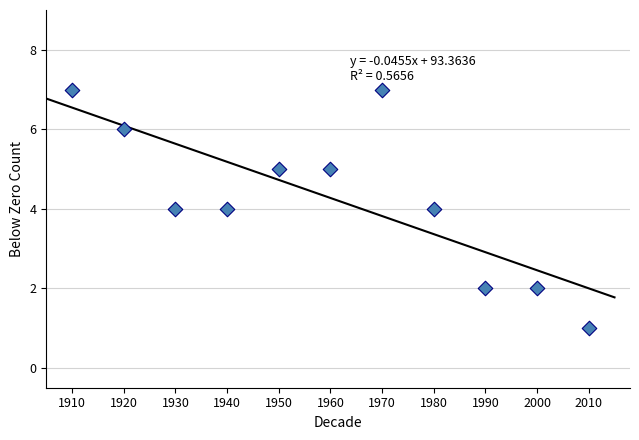

What is the average Y value?

4